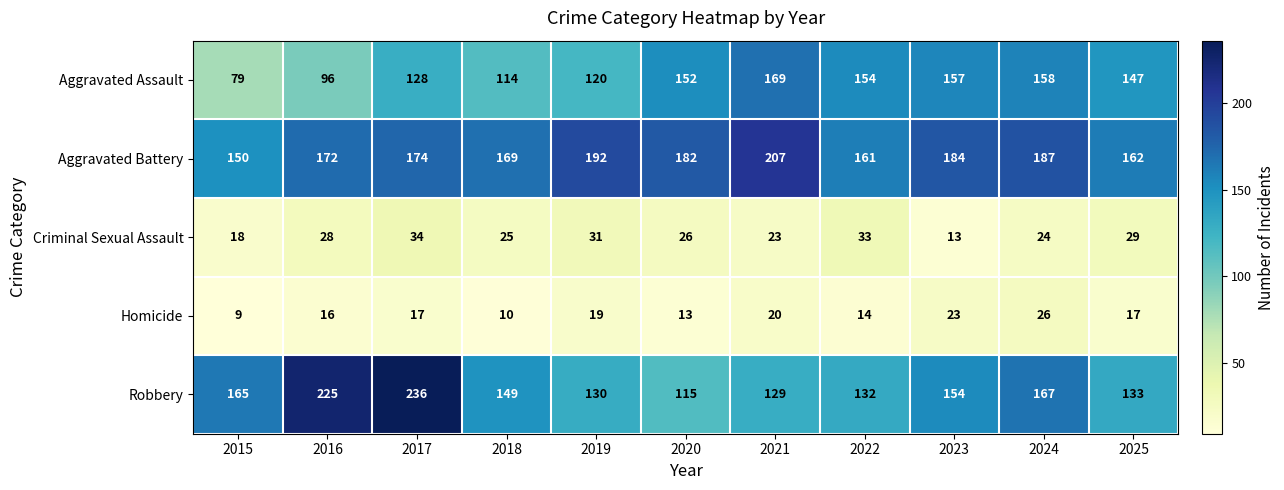

List the labels in order of Robbery value, smallest first.

2020, 2021, 2019, 2022, 2025, 2018, 2023, 2015, 2024, 2016, 2017